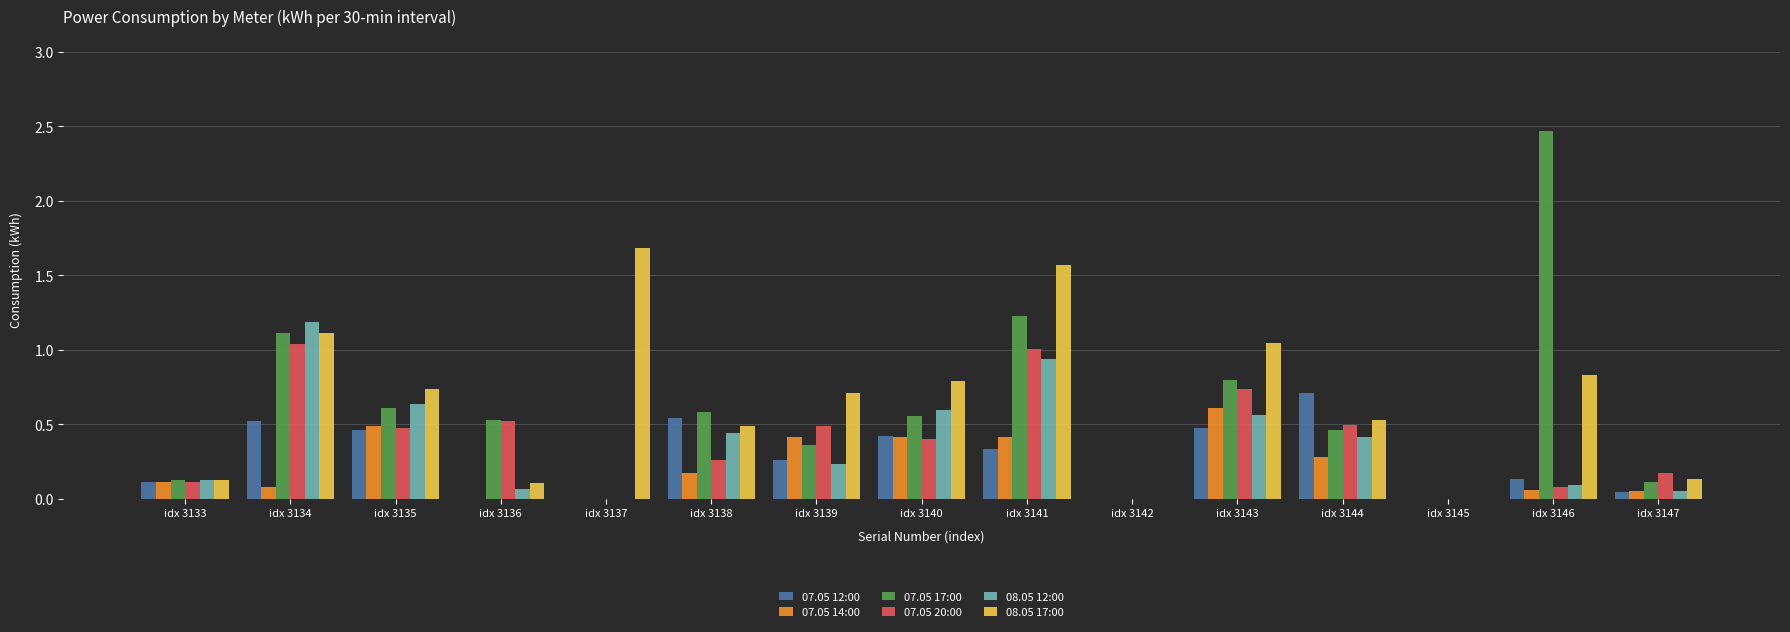

Is it true that 08.05 12:00 equals 0.6 at idx 3144?

False